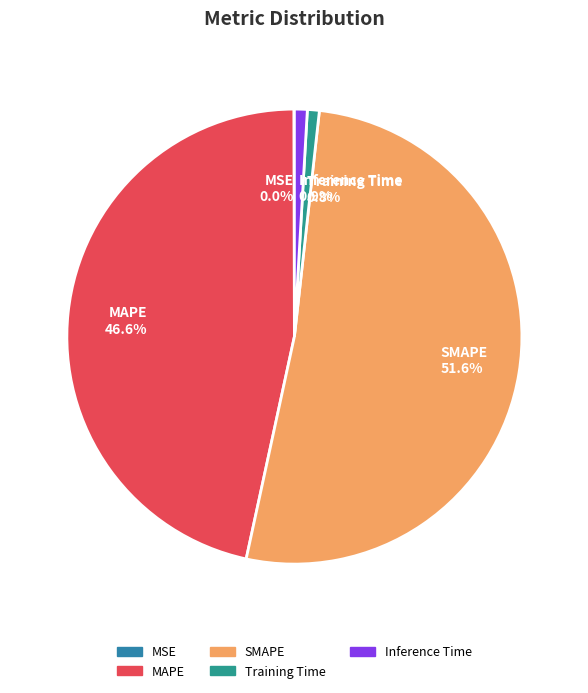

To the nearest percent, what portion does Inference Time represent?

1%